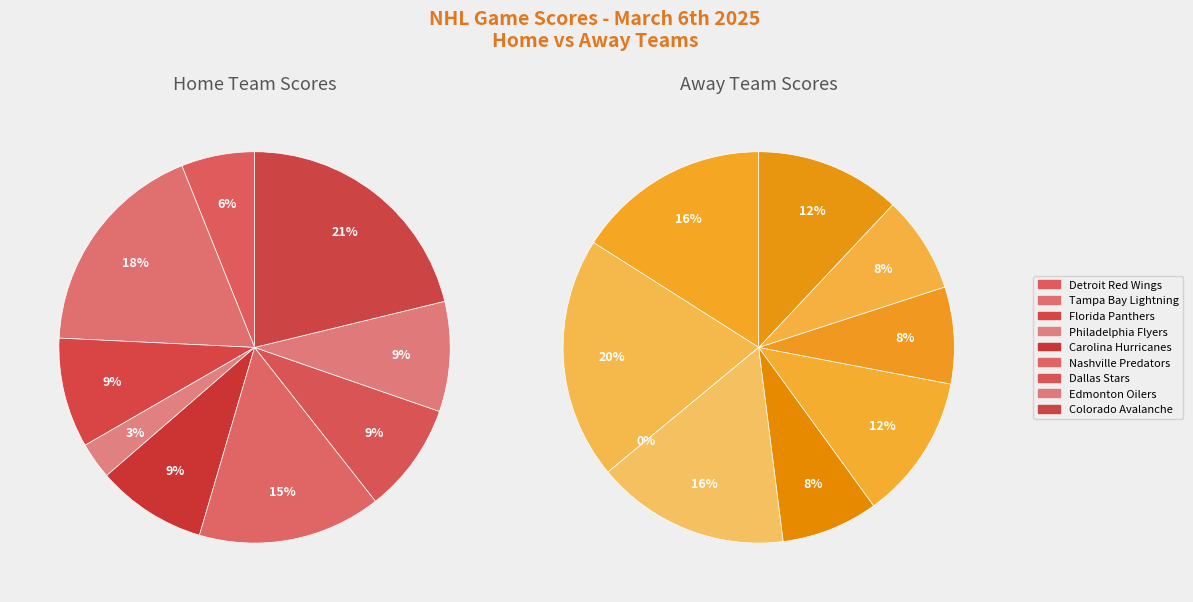

How many slices are in this pie chart?

9